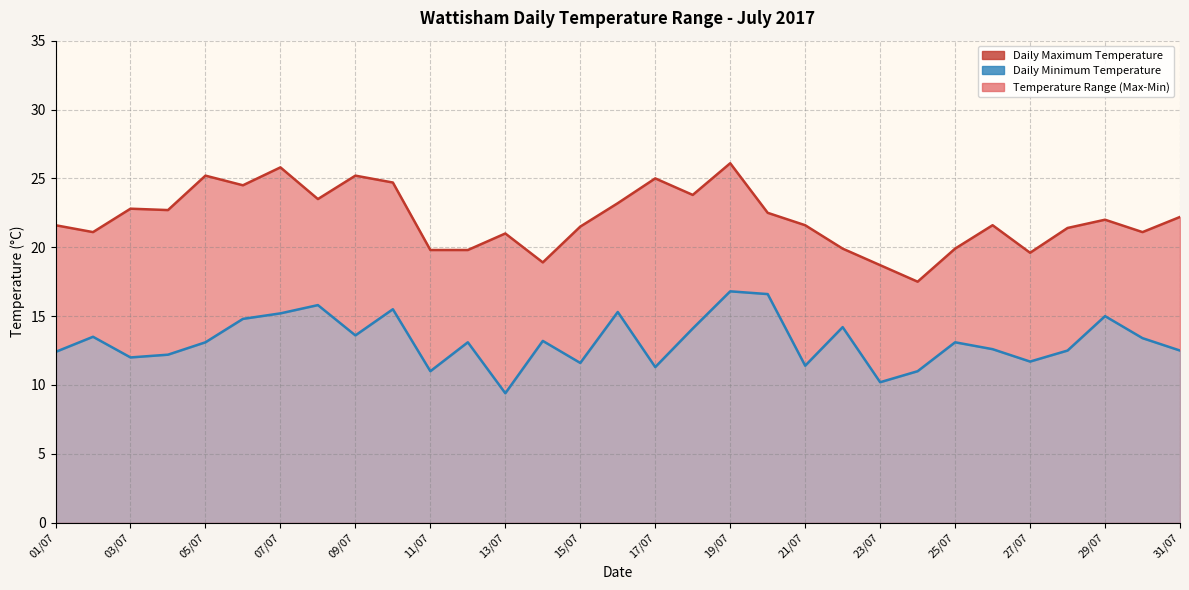

Which series has the largest total across all categories?

Daily Maximum Temperature